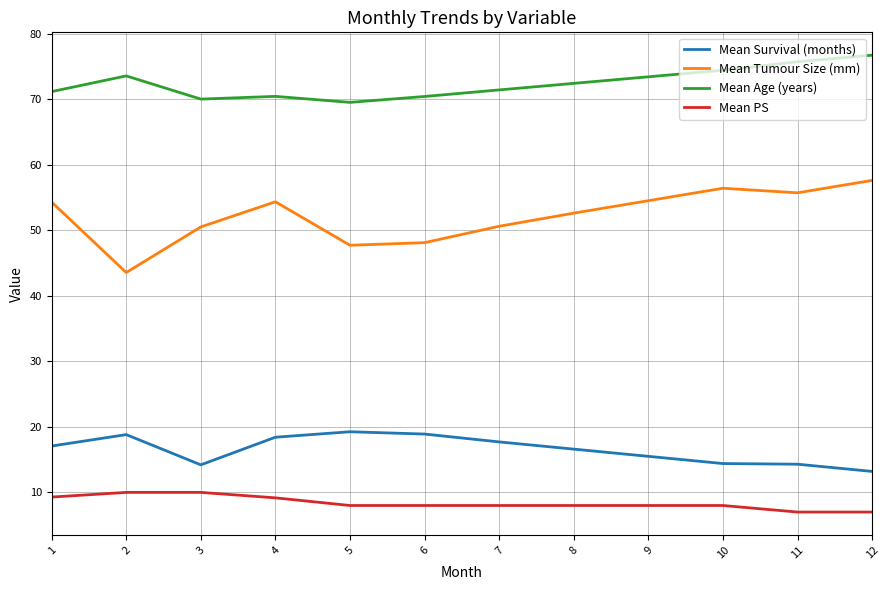

True or false: Mean Survival (months) and Mean Tumour Size (mm) cross at least once.

False